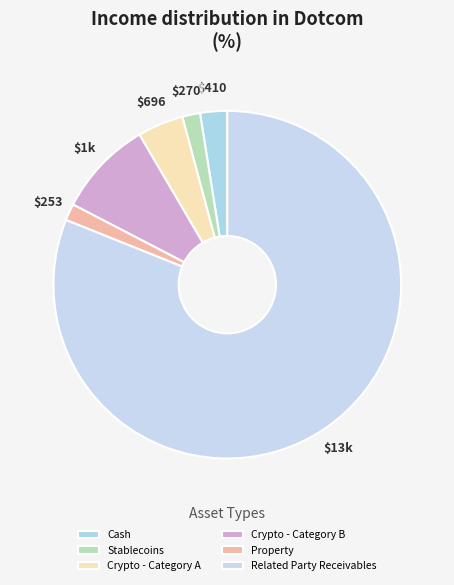

Does Stablecoins represent more than half of the total?

No